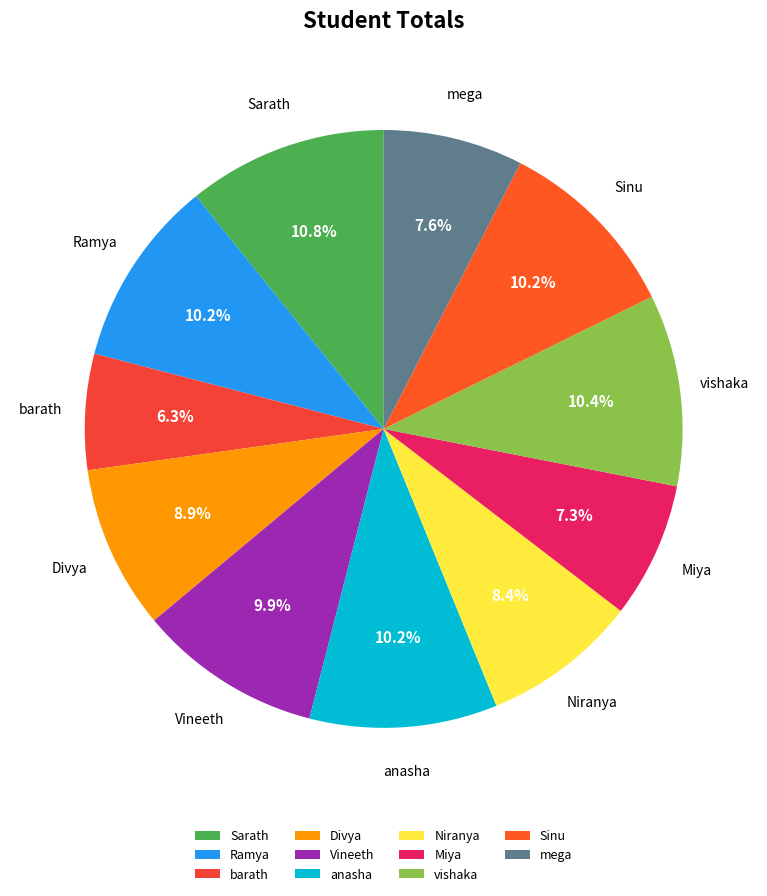

Does mega represent more than half of the total?

No